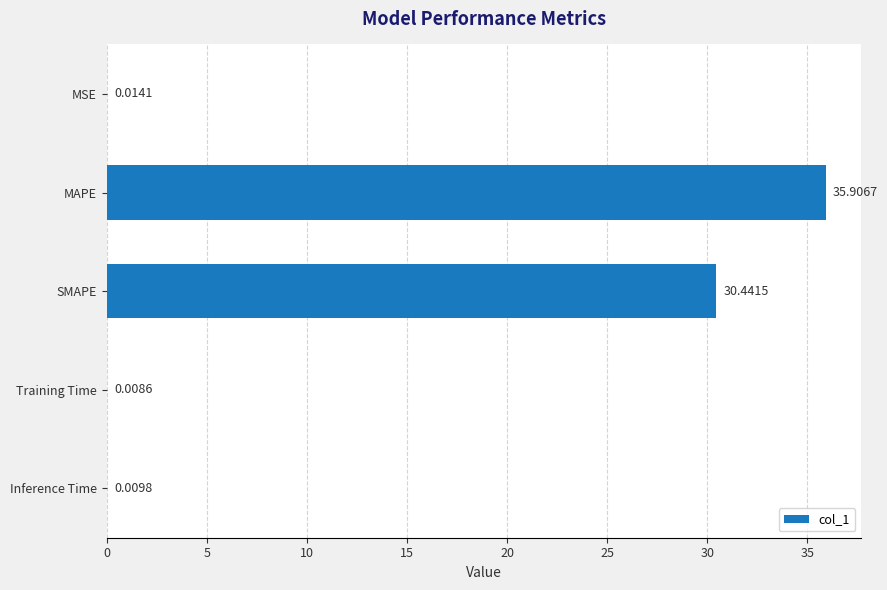

What is the sum of all values?

66.4